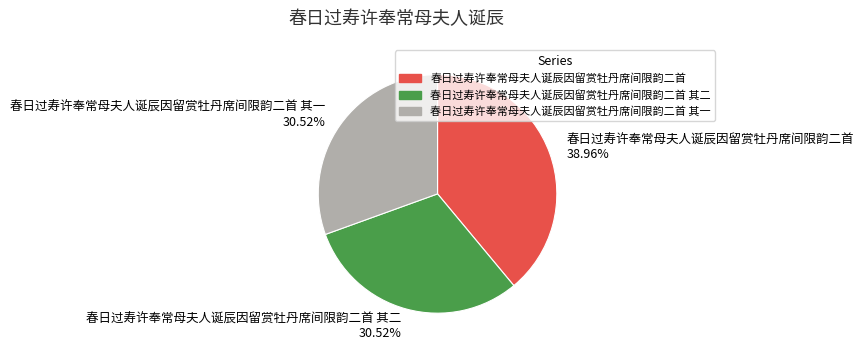

What percentage is the 春日过寿许奉常母夫人诞辰因留赏牡丹席间限韵二首 其一 slice, to the nearest percent?

31%